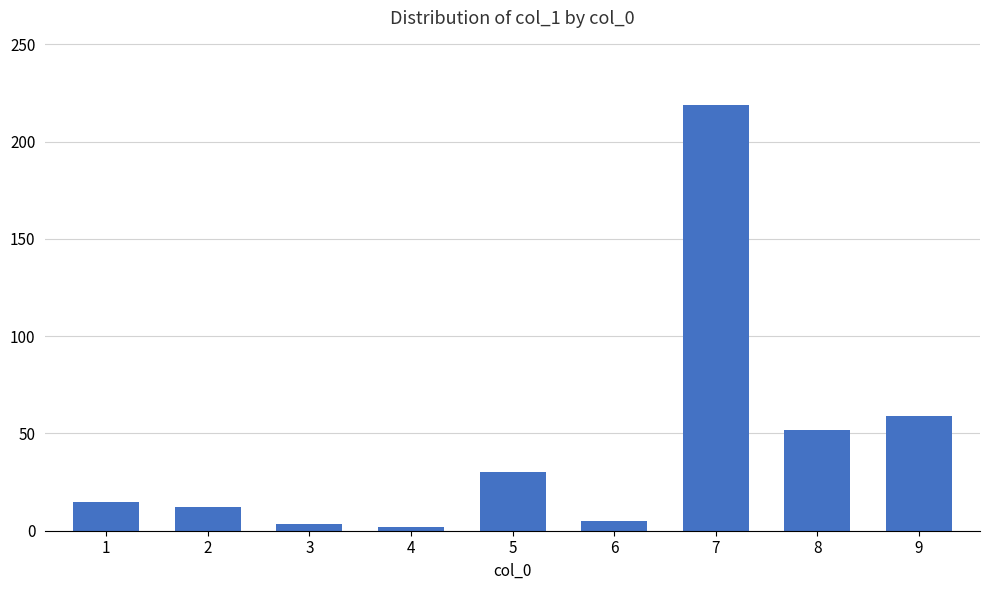

The value at 1 is 14.9. True or false?

True